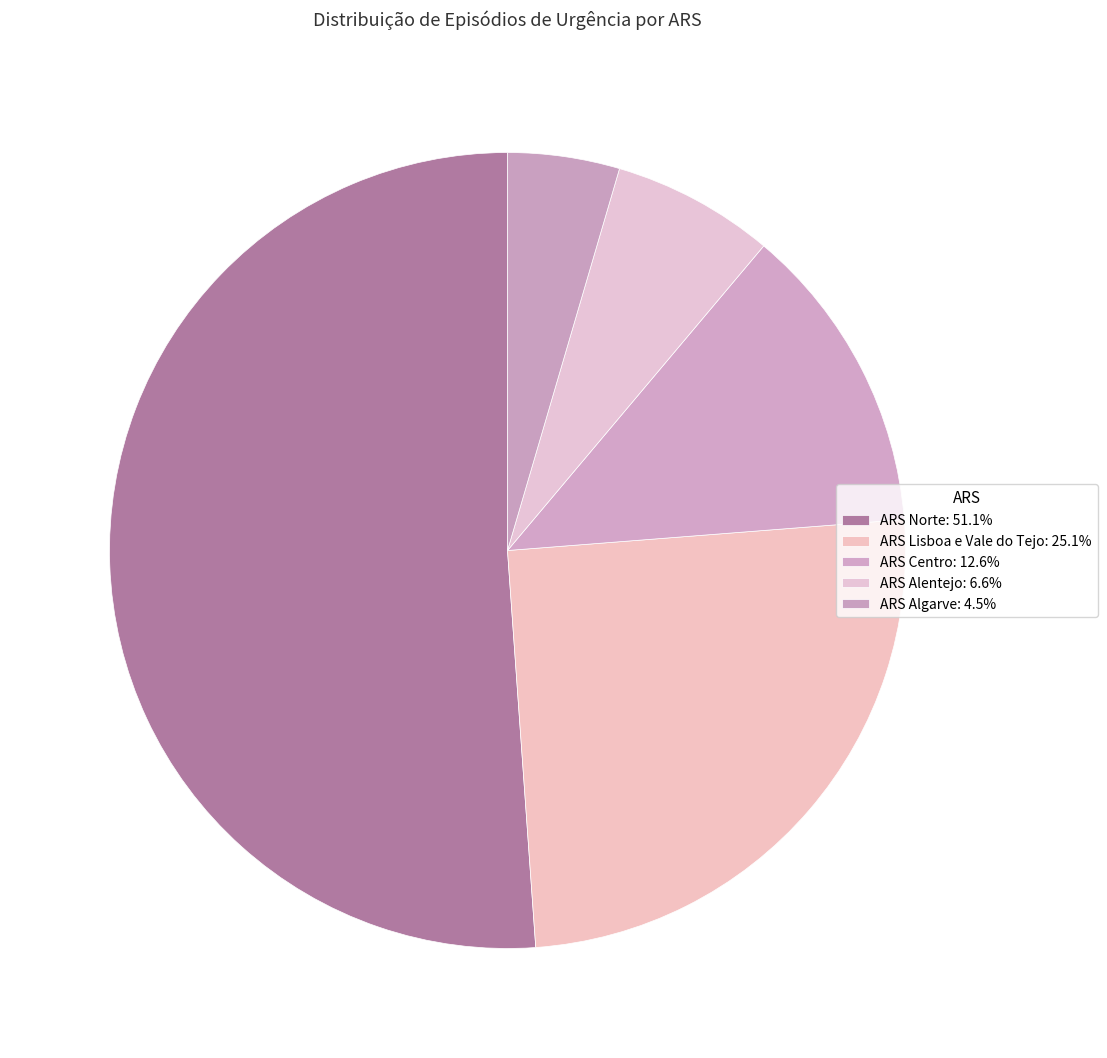

How many slices are in this pie chart?

5